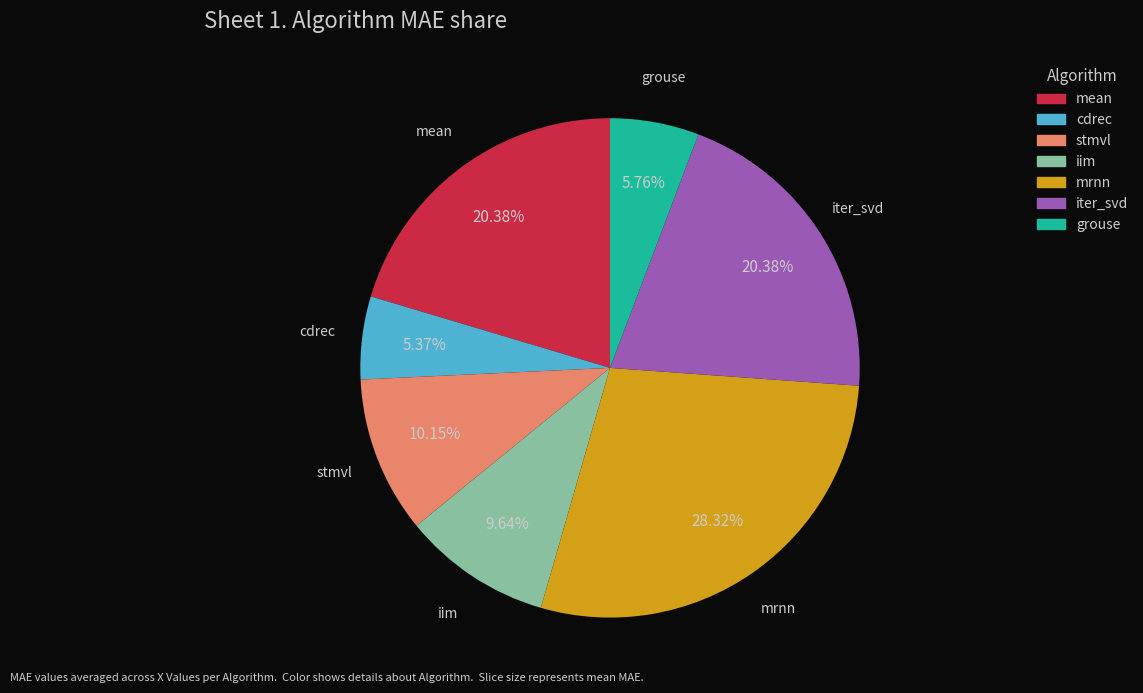

Does iter_svd account for over 50% of the chart?

No